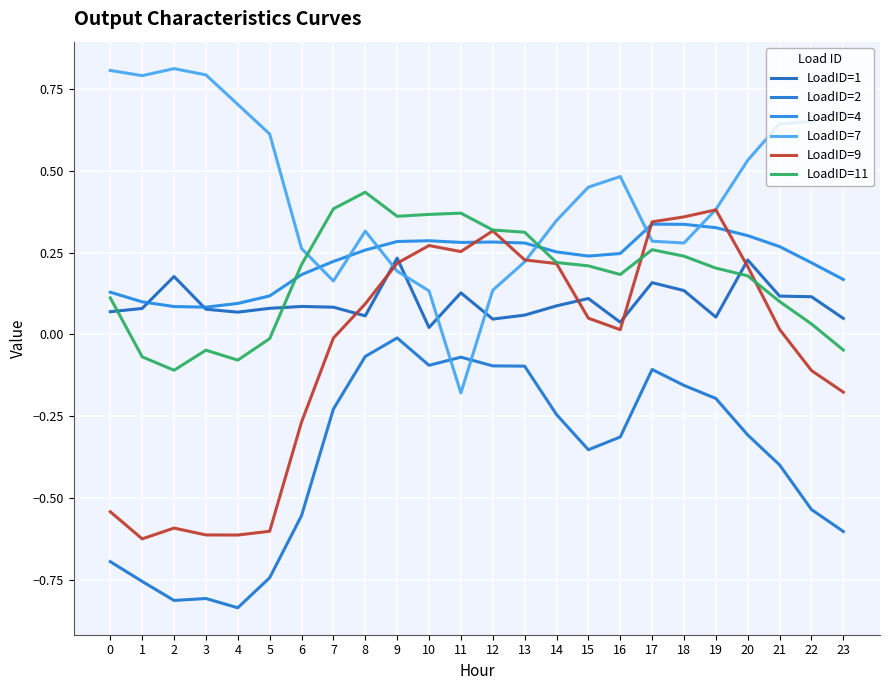

Which series has the largest total across all categories?

LoadID=7